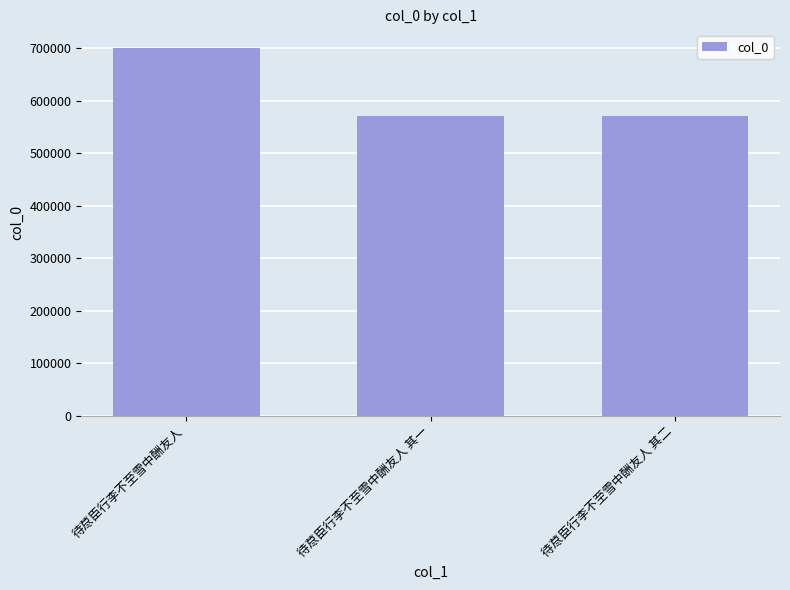

What is the value of the 1st bar from the left?

701083